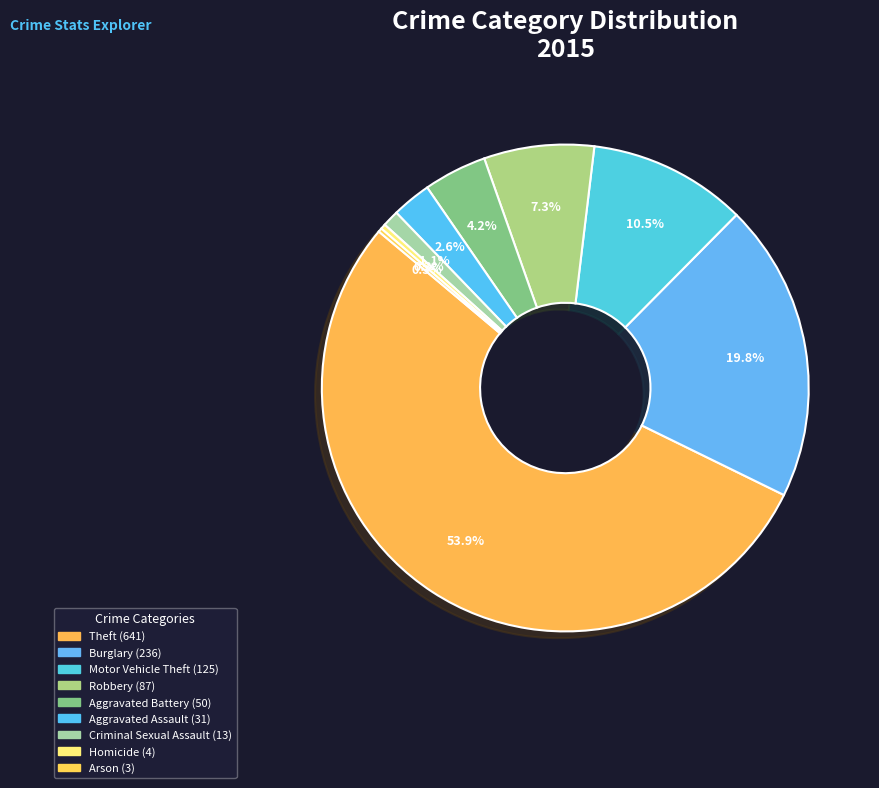

Which category has the biggest portion of the pie?

Theft